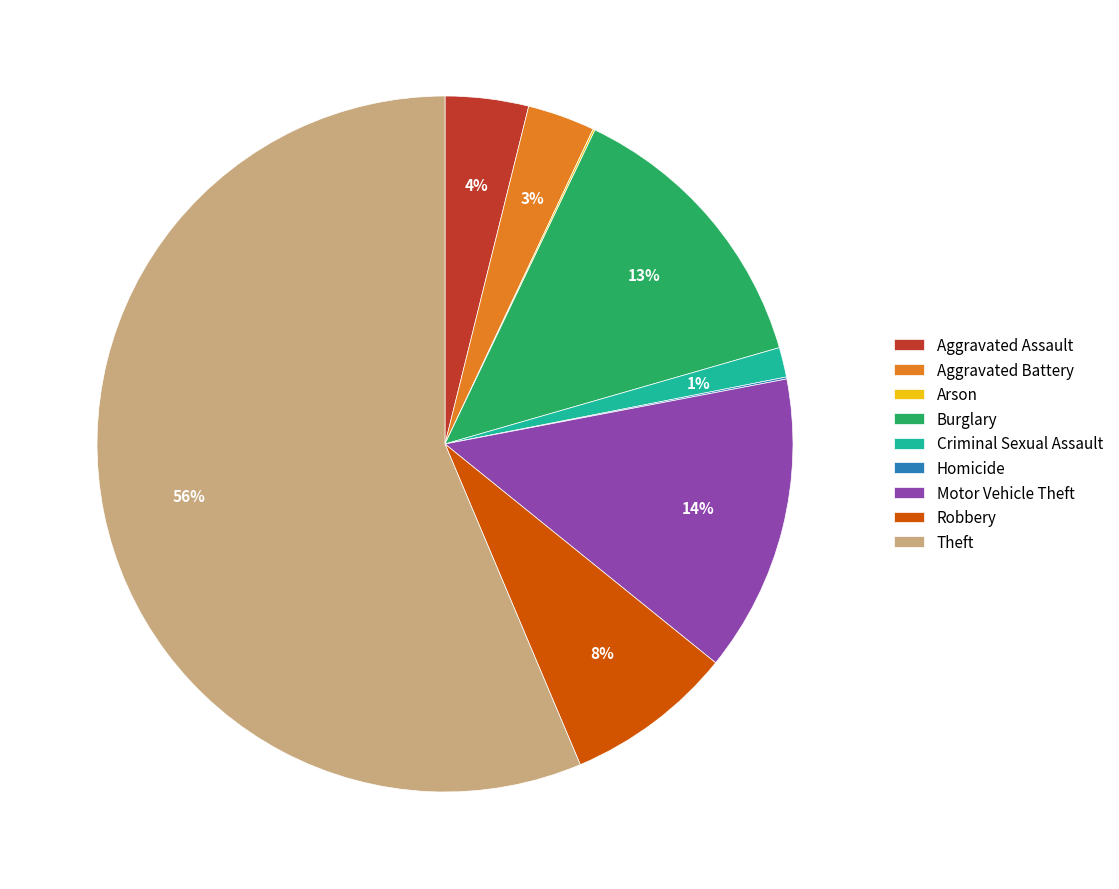

What is the largest slice in the pie chart?

Theft